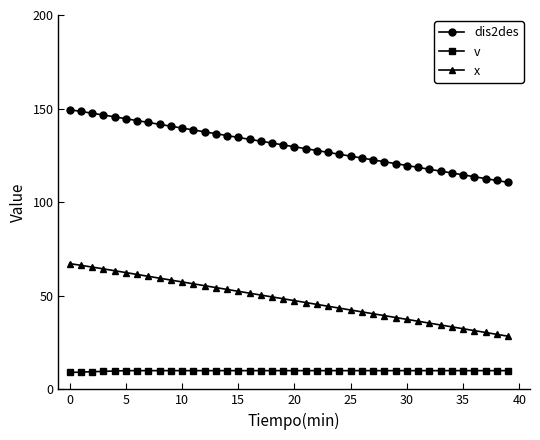

Count the number of data series in this chart.

3